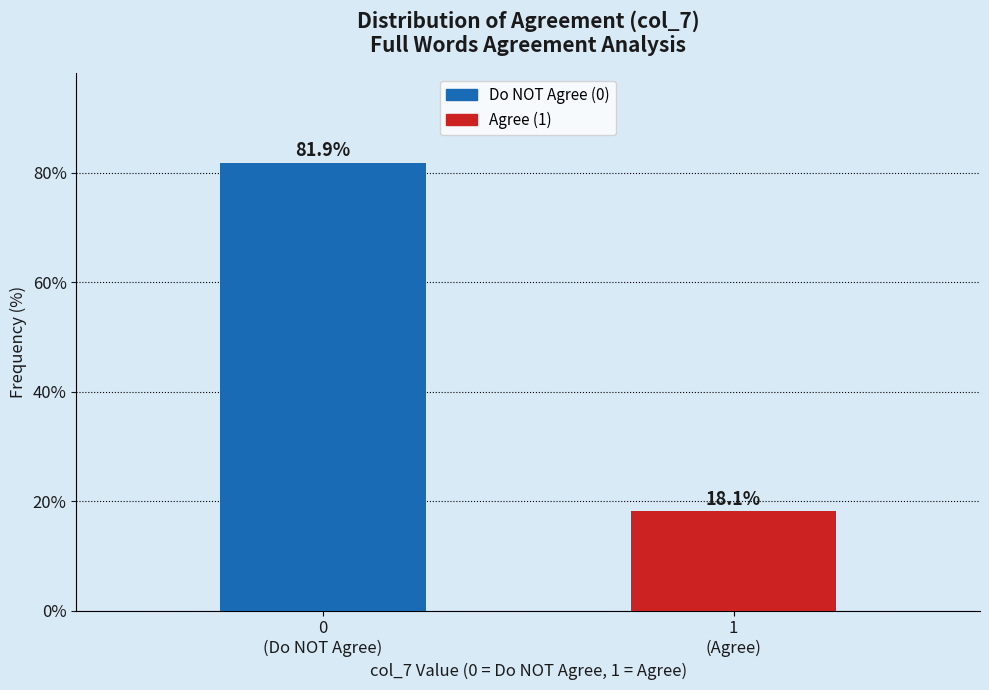

Reading left to right, transcribe all the data shown in this chart.

81.9	18.1